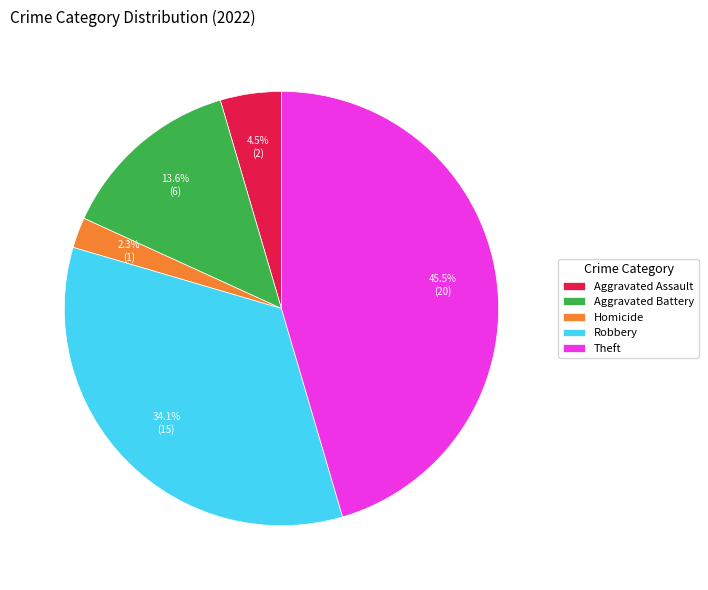

Does any single category account for the majority?

No